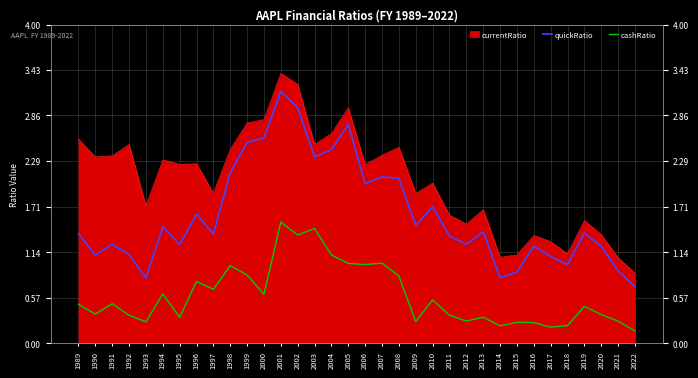

Does the chart display data point markers on the line(s)?

No